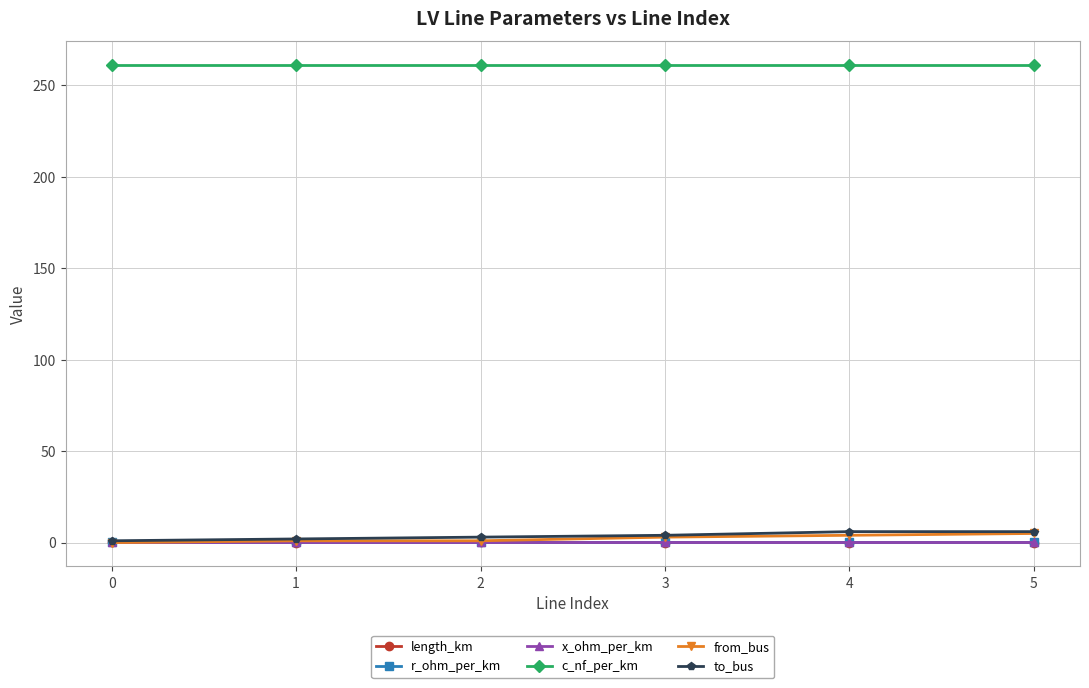

True or false: from_bus and c_nf_per_km intersect in this chart.

False